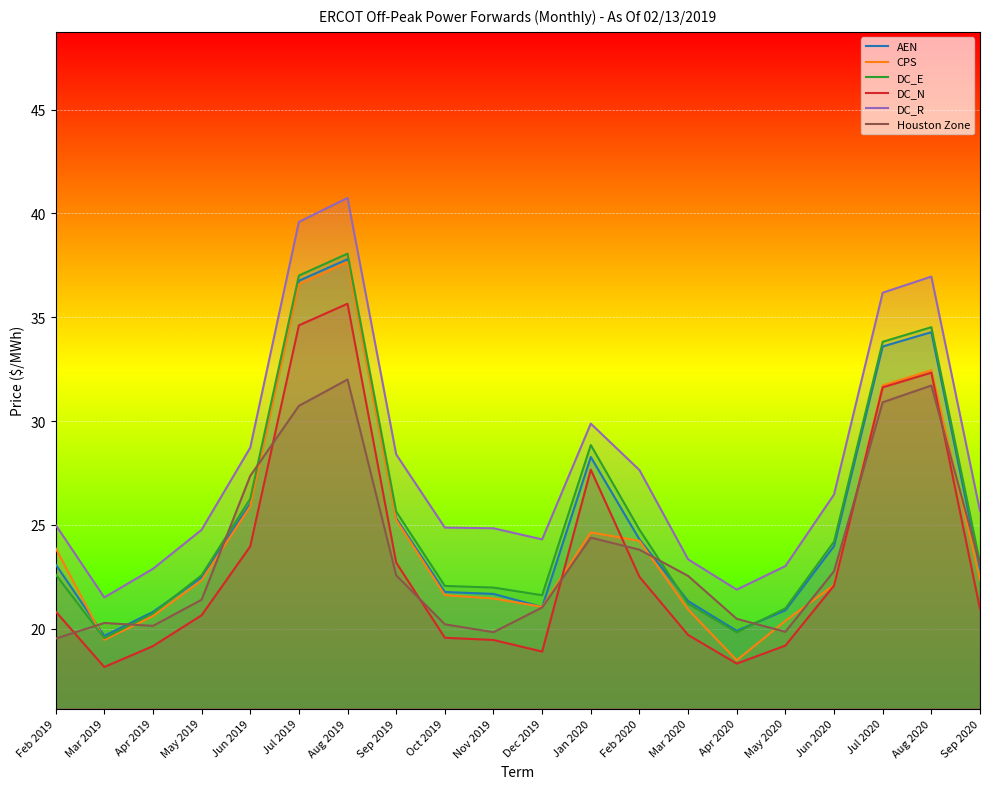

How many interior local valleys does the DC_N series have?

3